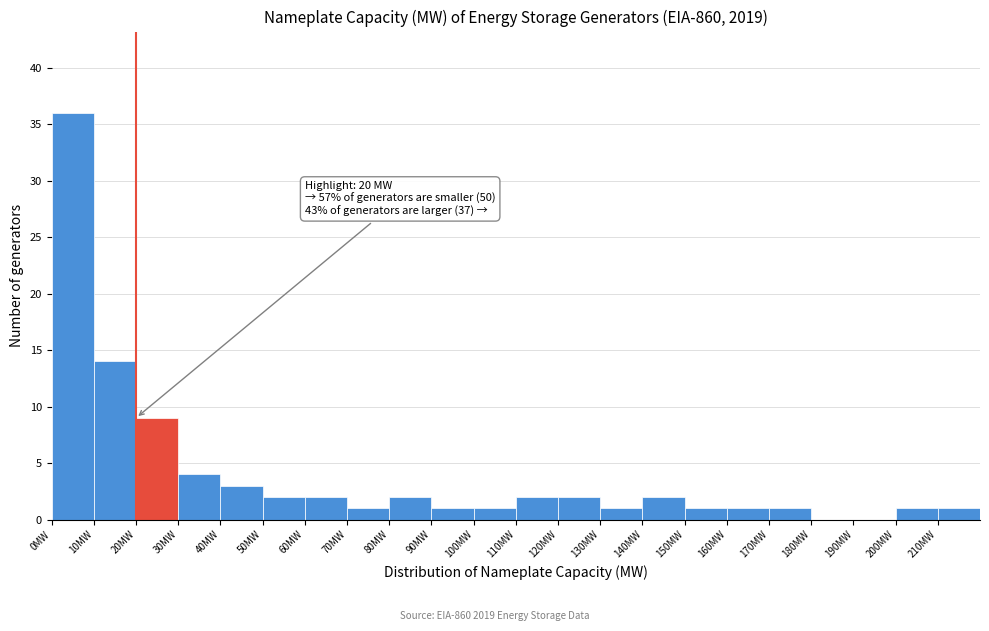

Which range on the x-axis has the tallest bar?

0 to 10